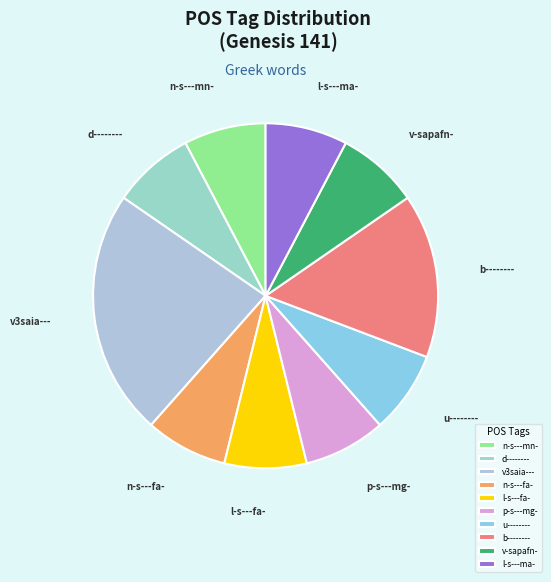

Does p-s---mg- account for over 50% of the chart?

No